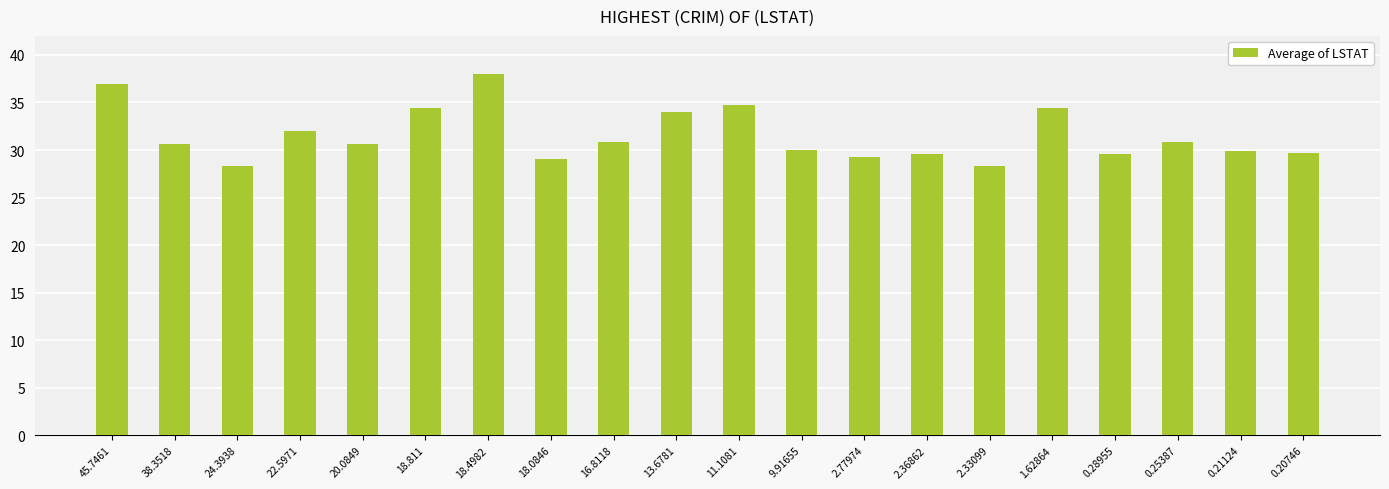

What is the difference between the second highest and second lowest values?

8.7